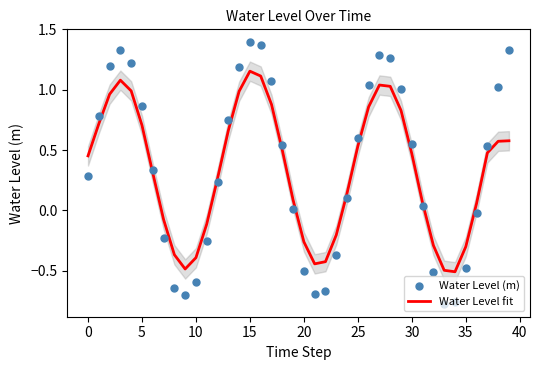

What are all the series names shown in the legend?

Water Level fit, Water Level (m)